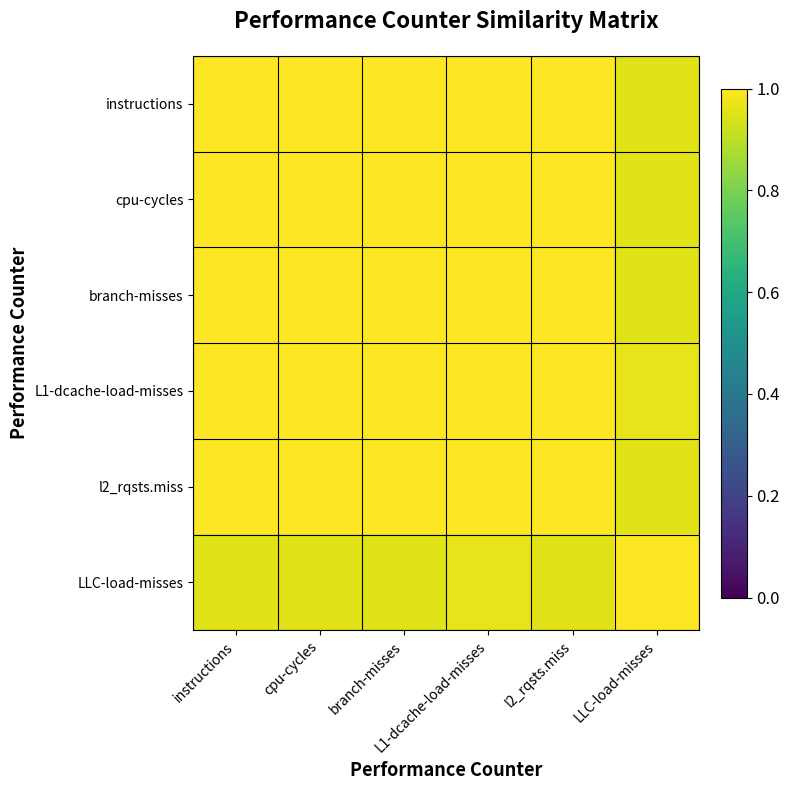

Between l2_rqsts.miss and LLC-load-misses, which is larger?

l2_rqsts.miss